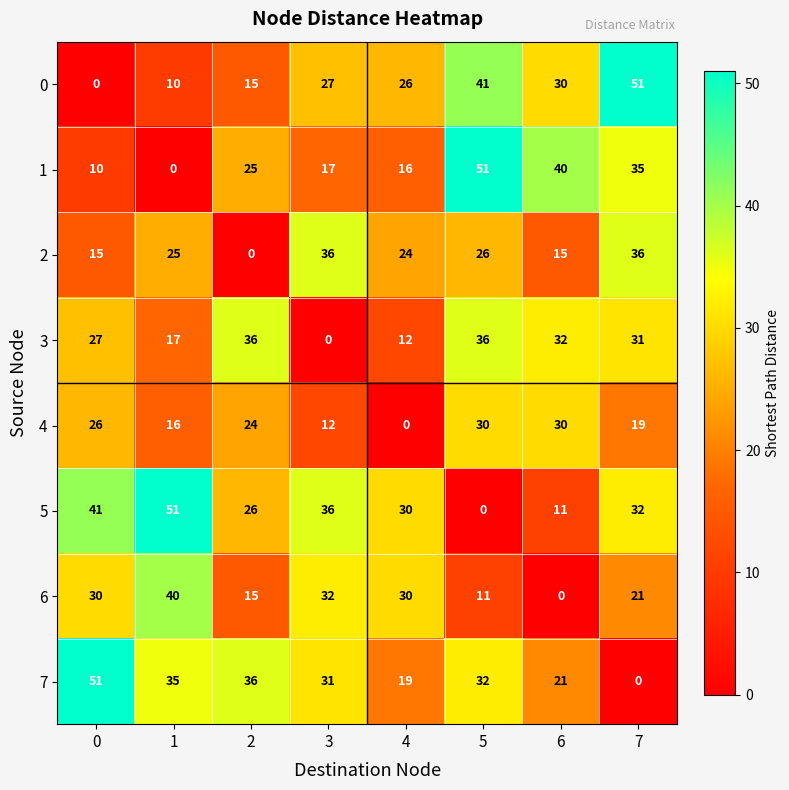

Count the number of data series in this chart.

8